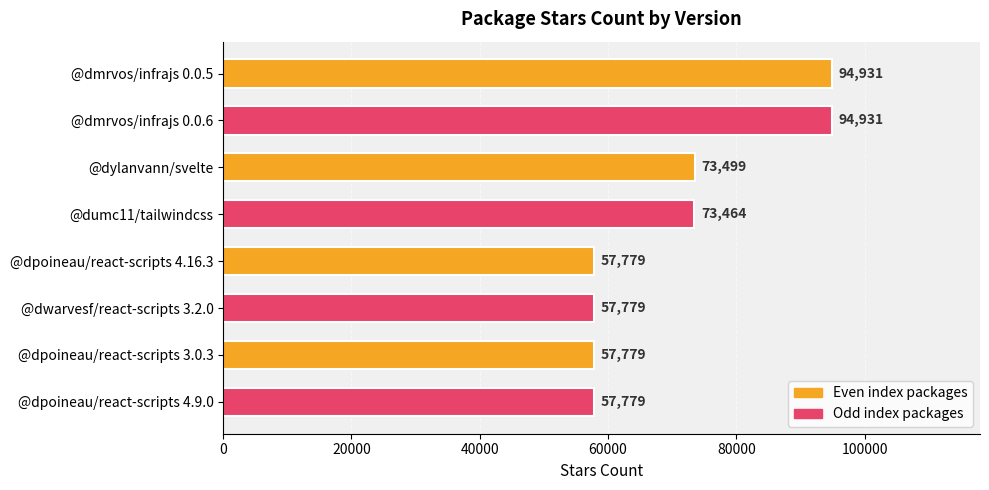

What is the label of the 7th bar from the bottom?

@dmrvos/infrajs 0.0.6